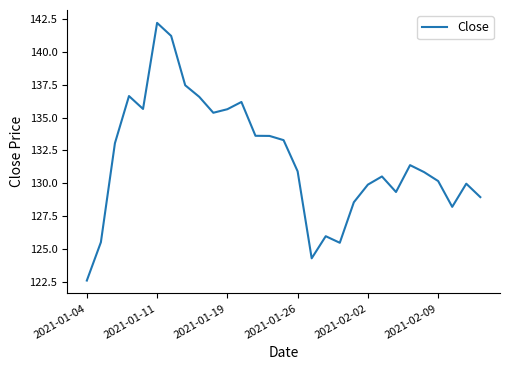

What is the maximum value shown in the chart?

142.2